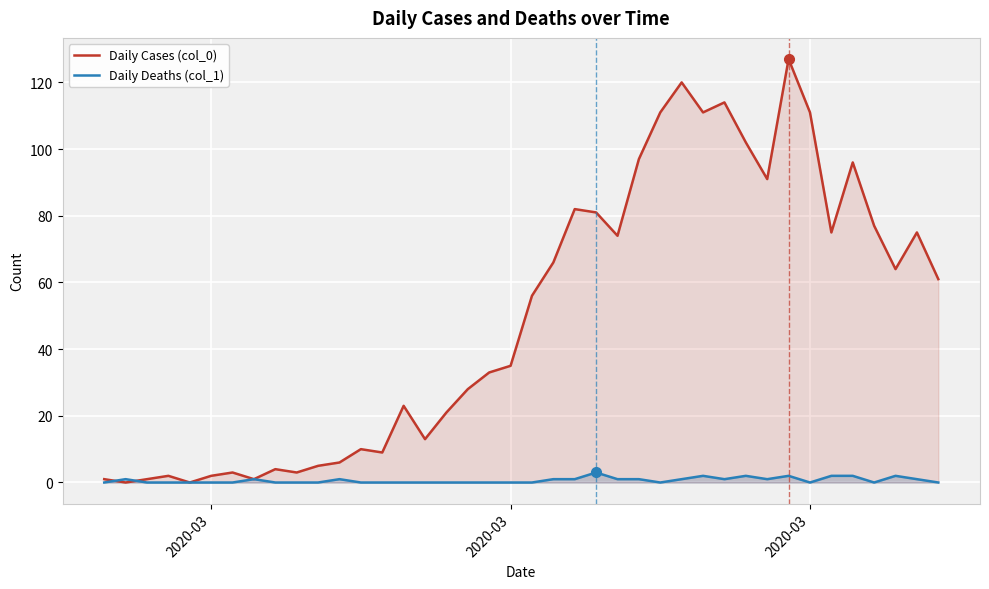

What are all the series names shown in the legend?

Daily Cases (col_0), Daily Deaths (col_1)